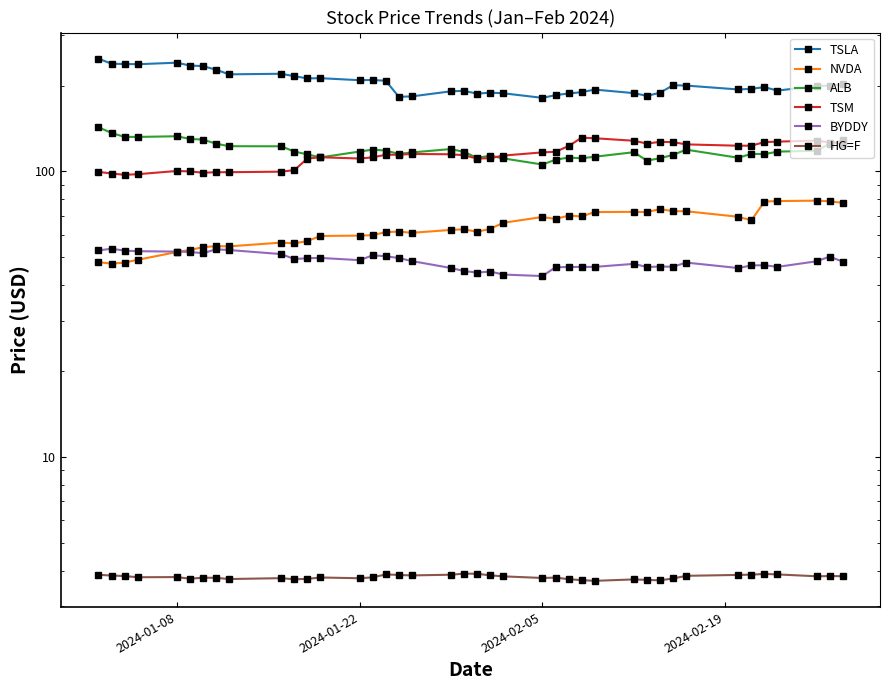

In BYDDY, how many points are lower than both neighbors (excluding endpoints)?

9